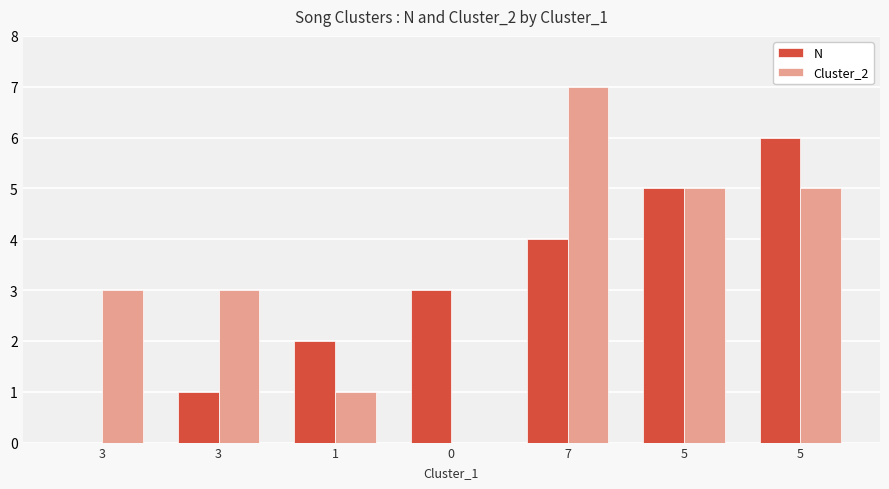

Reading left to right, list all the values displayed in this chart.

N: 0	1	2	3	4	5	6
Cluster_2: 3	3	1	0	7	5	5